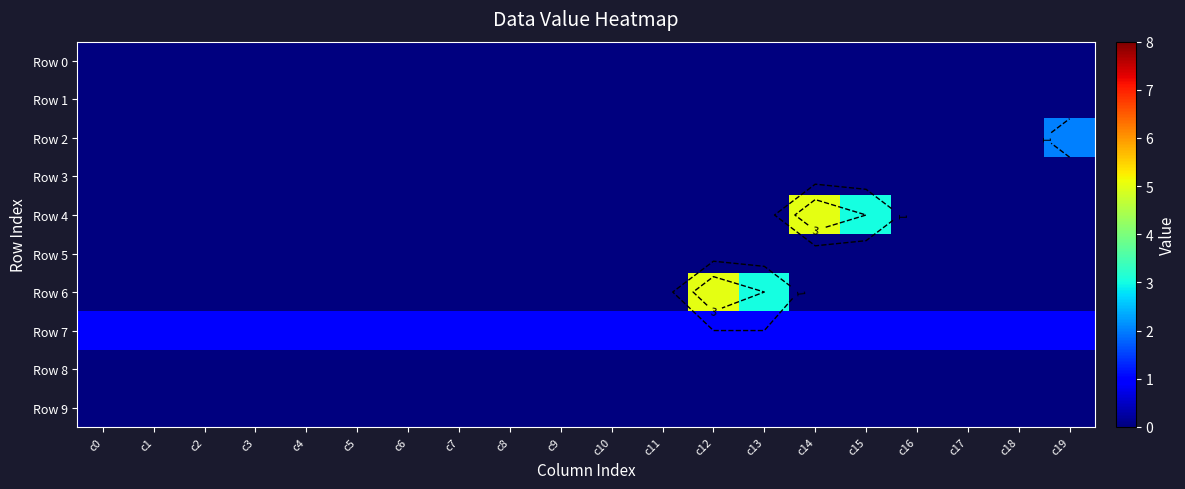

Is the value of Row 8 at c19 greater than the value of Row 0 at c10?

No